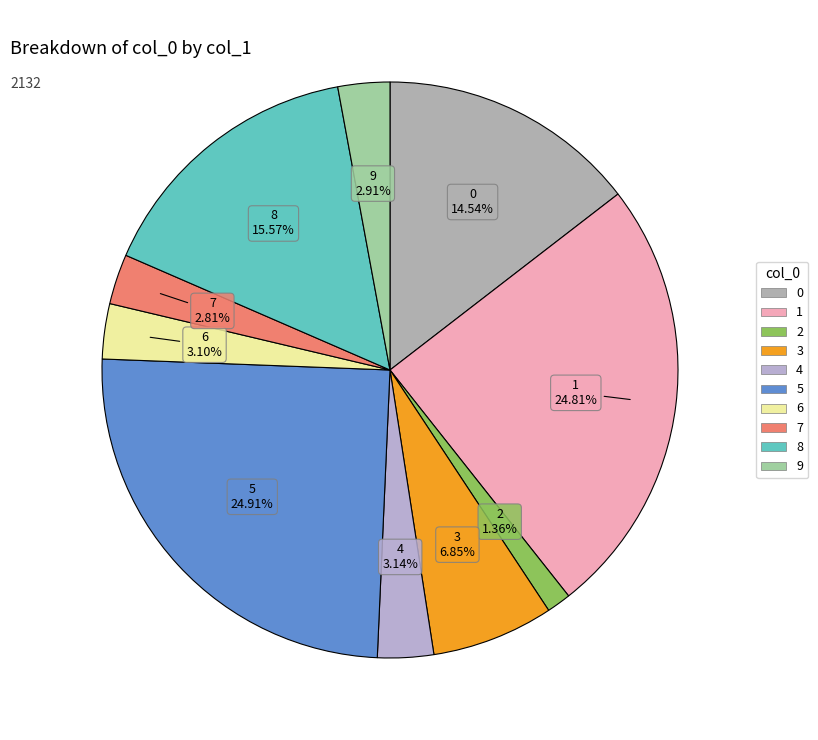

To the nearest percent, what is the difference between the 5 and 2 slice percentages?

24%